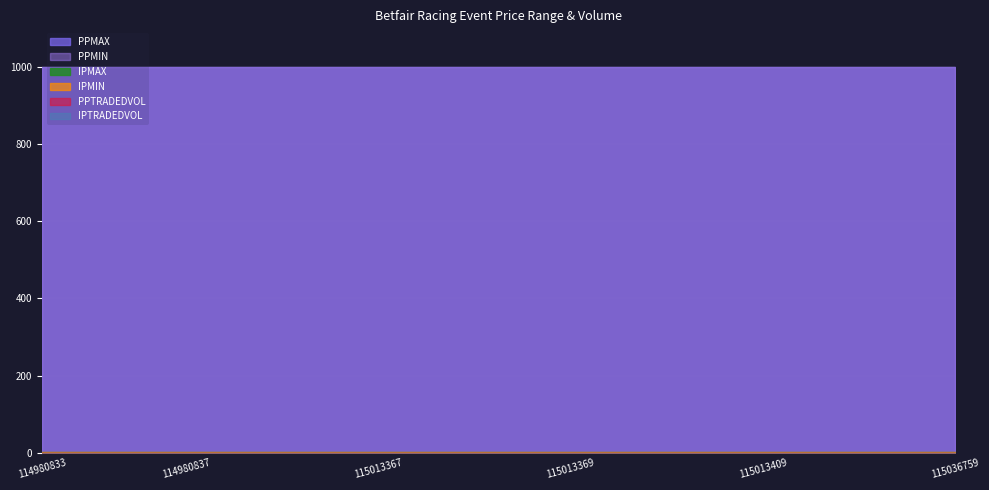

What is the label of the 7th point from the right?

115013387